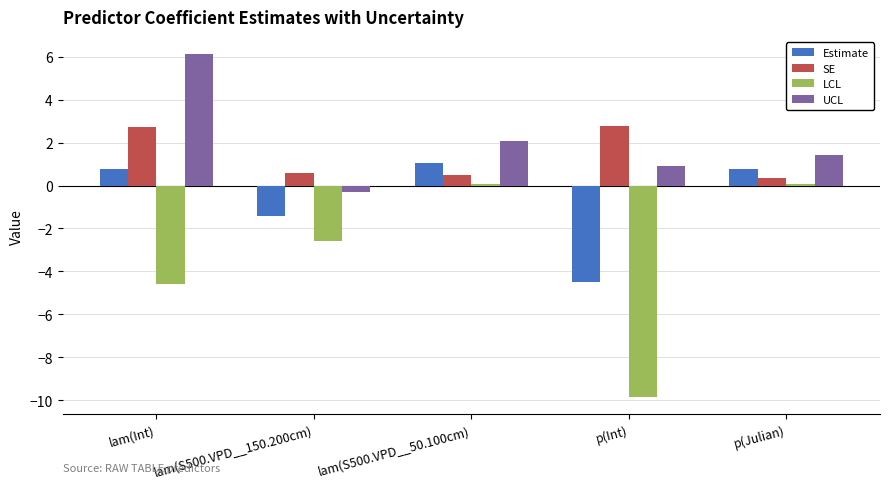

What is the sum of all SE values?

6.9